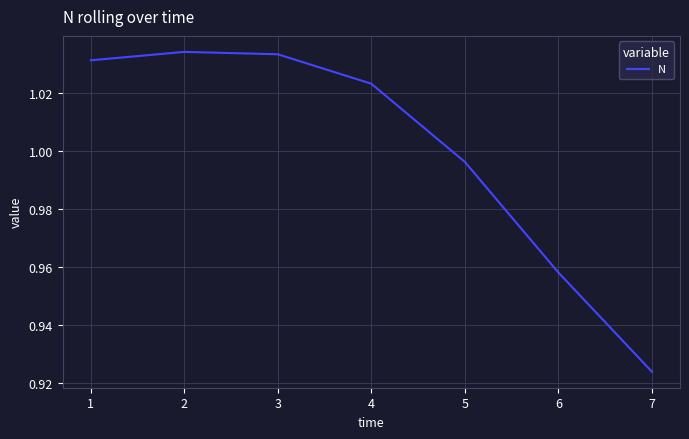

Between 5 and 3, which is larger?

3